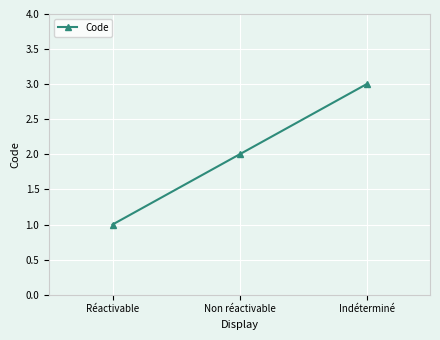

Is it true that the value at Non réactivable is 2?

True